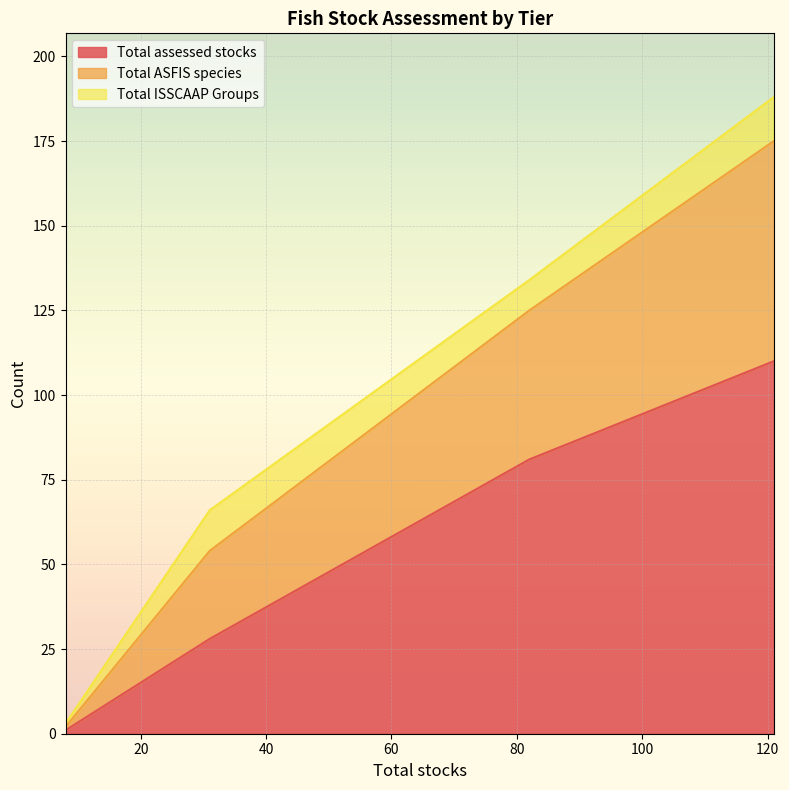

Does the chart display data point markers on the line(s)?

No